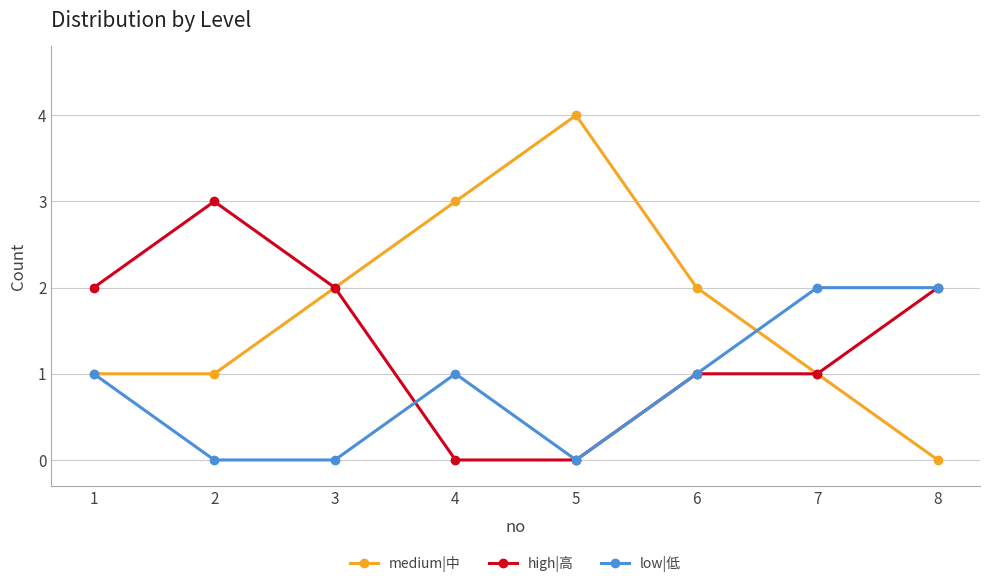

Does the chart have visible grid lines?

Yes